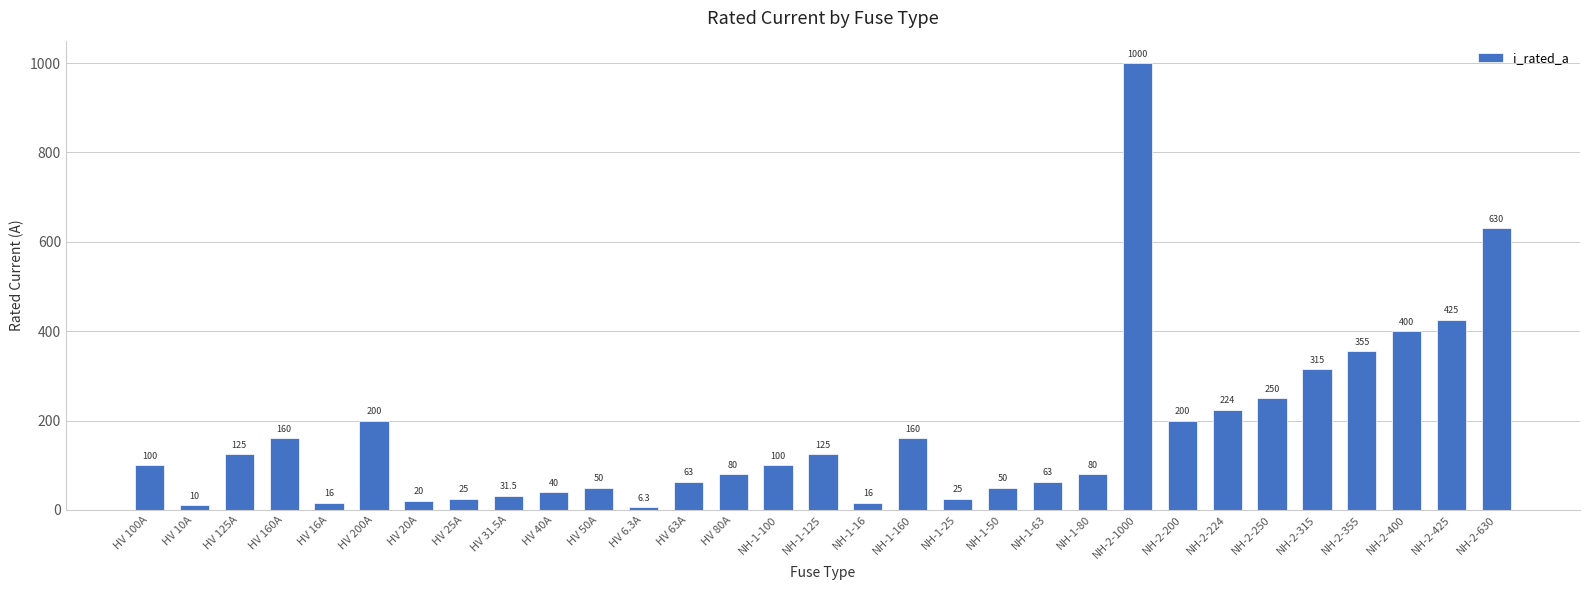

What is the label of the 23rd bar from the left?

NH-2-1000